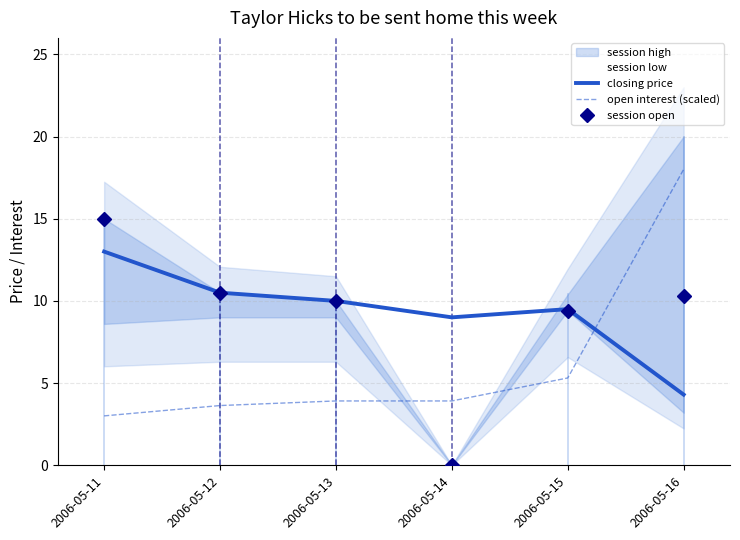

The closing price series shows 9.0 at 2006-05-14. True or false?

True